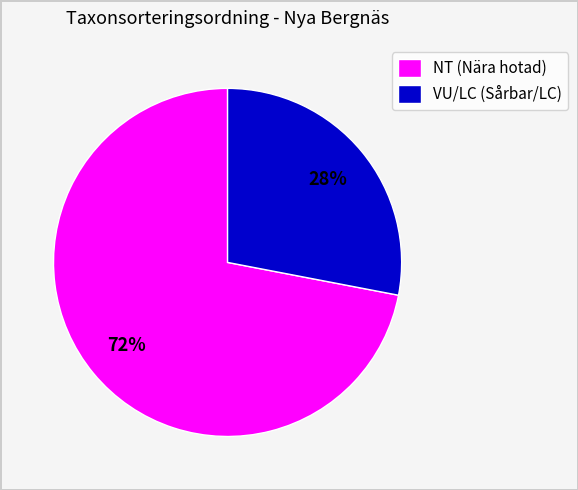

Which slice is the smallest?

VU/LC (Sårbar/LC)